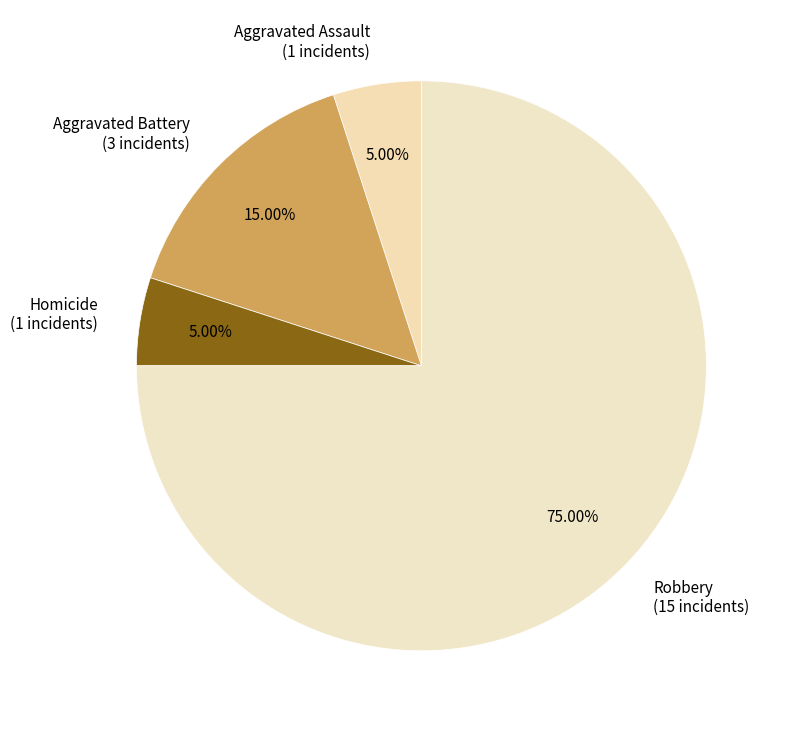

To the nearest percent, what percentage of the pie is Aggravated Battery?

15%